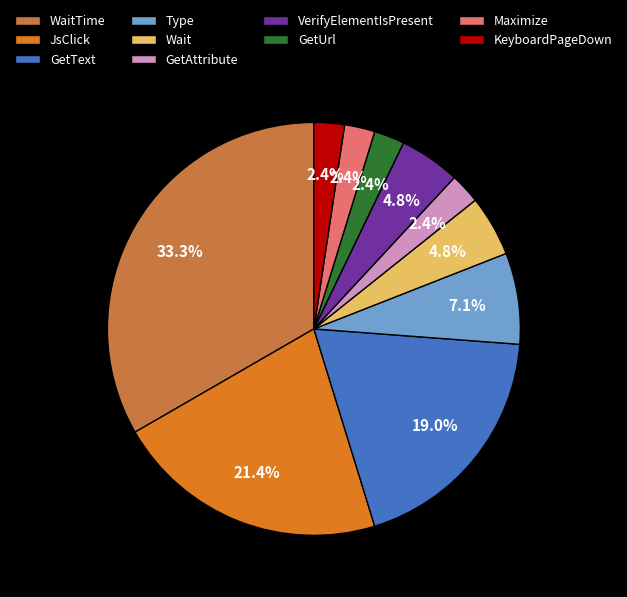

To the nearest percent, what is the average slice percentage?

10%